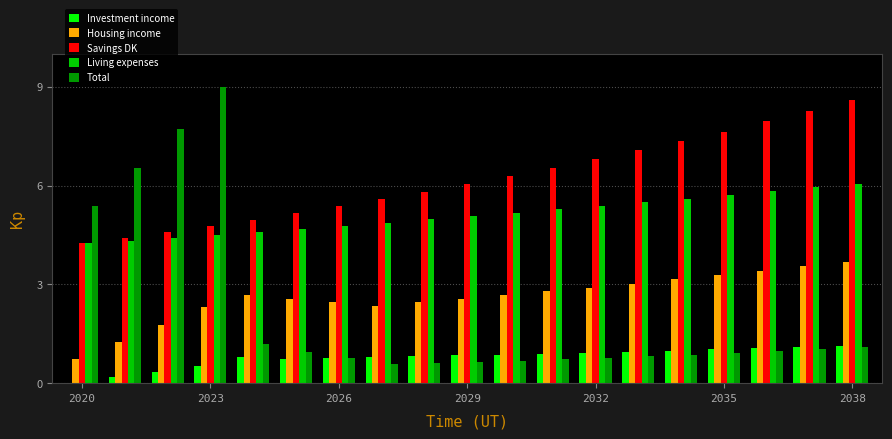

What is the highest value of the Investment income series?

1.1